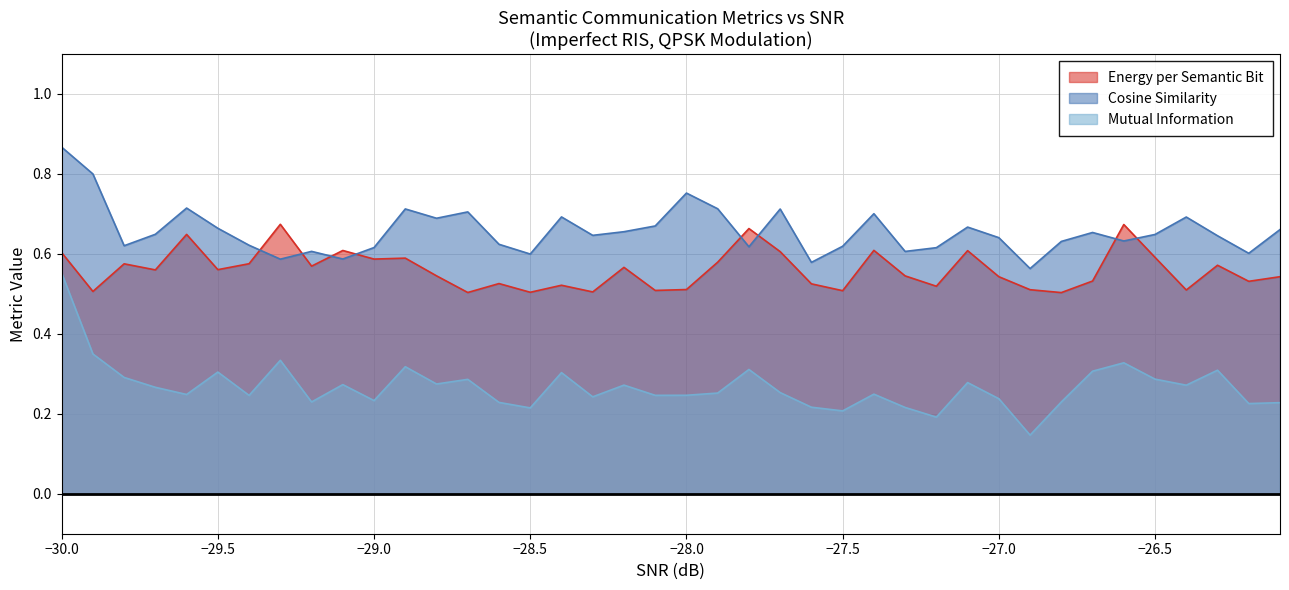

Which series has the widest spread of values?

Mutual Information